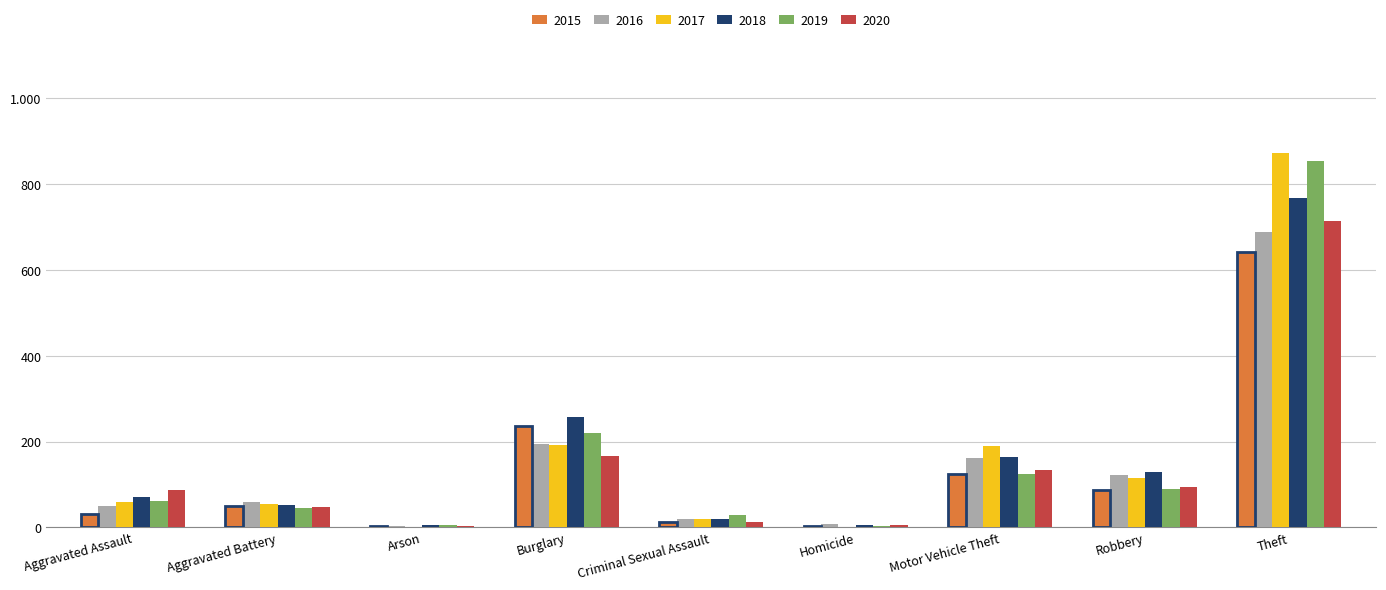

What are all the series names shown in the legend?

2015, 2016, 2017, 2018, 2019, 2020